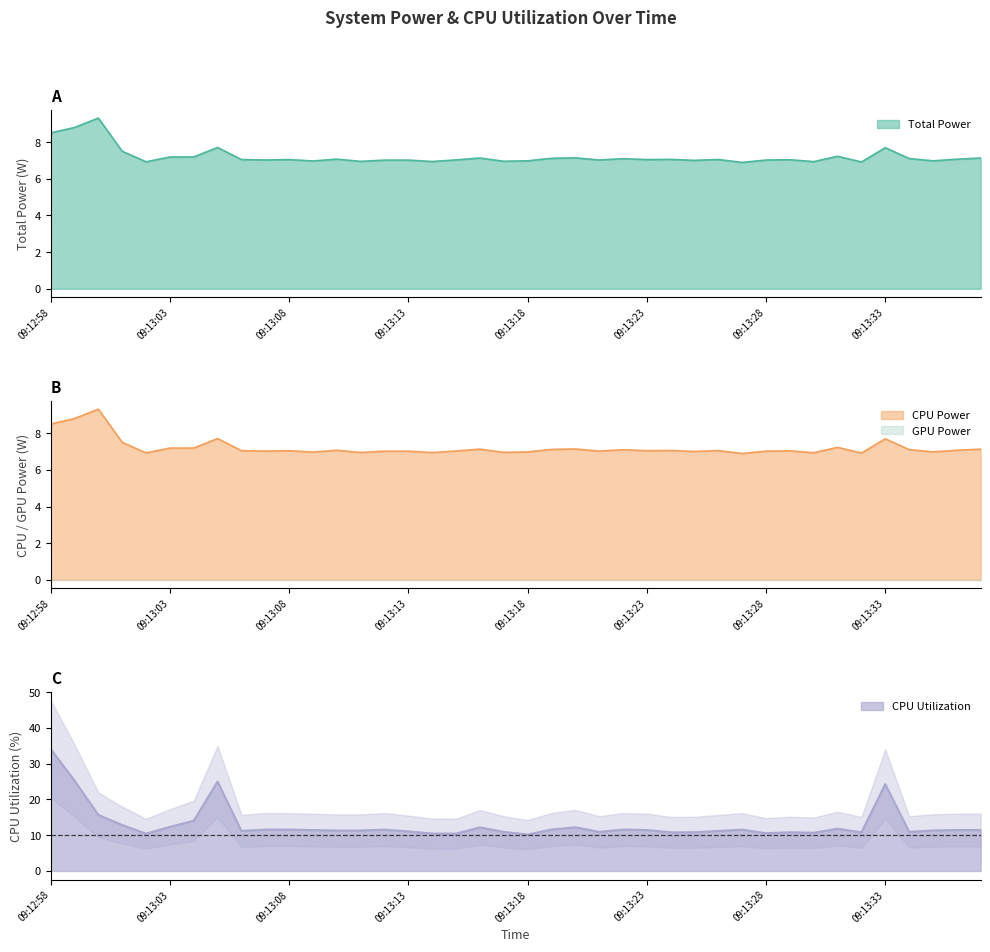

Which series has the largest total across all categories?

CPU Utilization